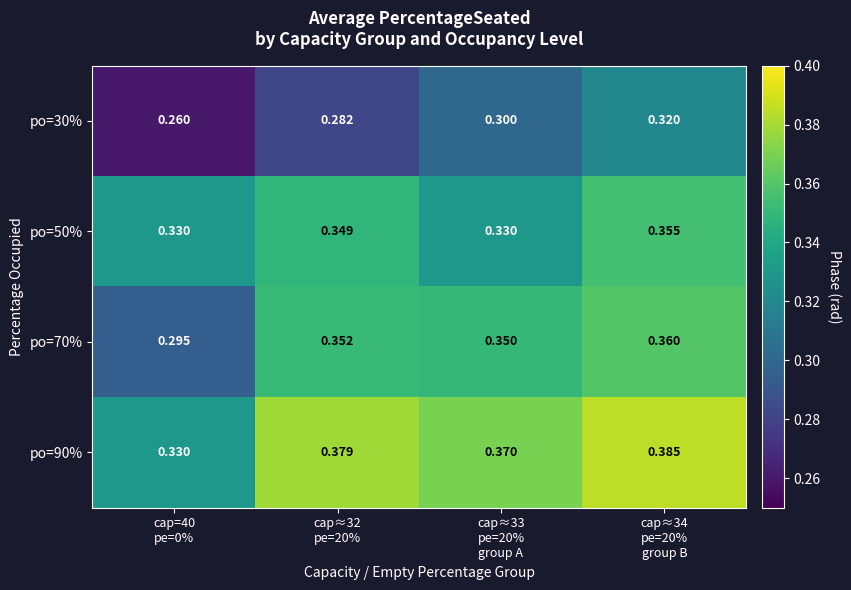

How many distinct data groups are displayed?

4